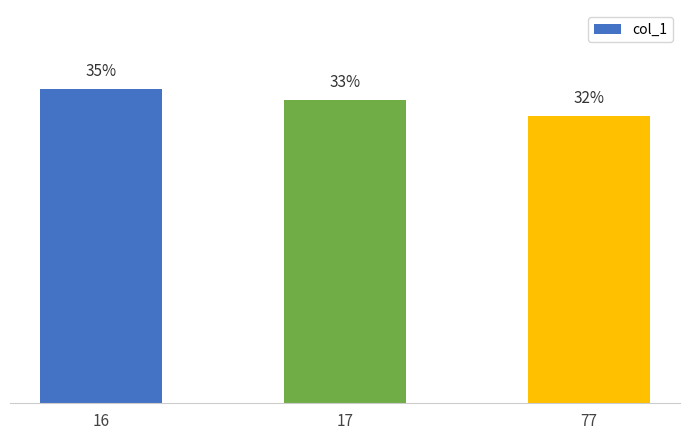

Reading left to right, transcribe all the data shown in this chart.

34.8	33.5	31.7